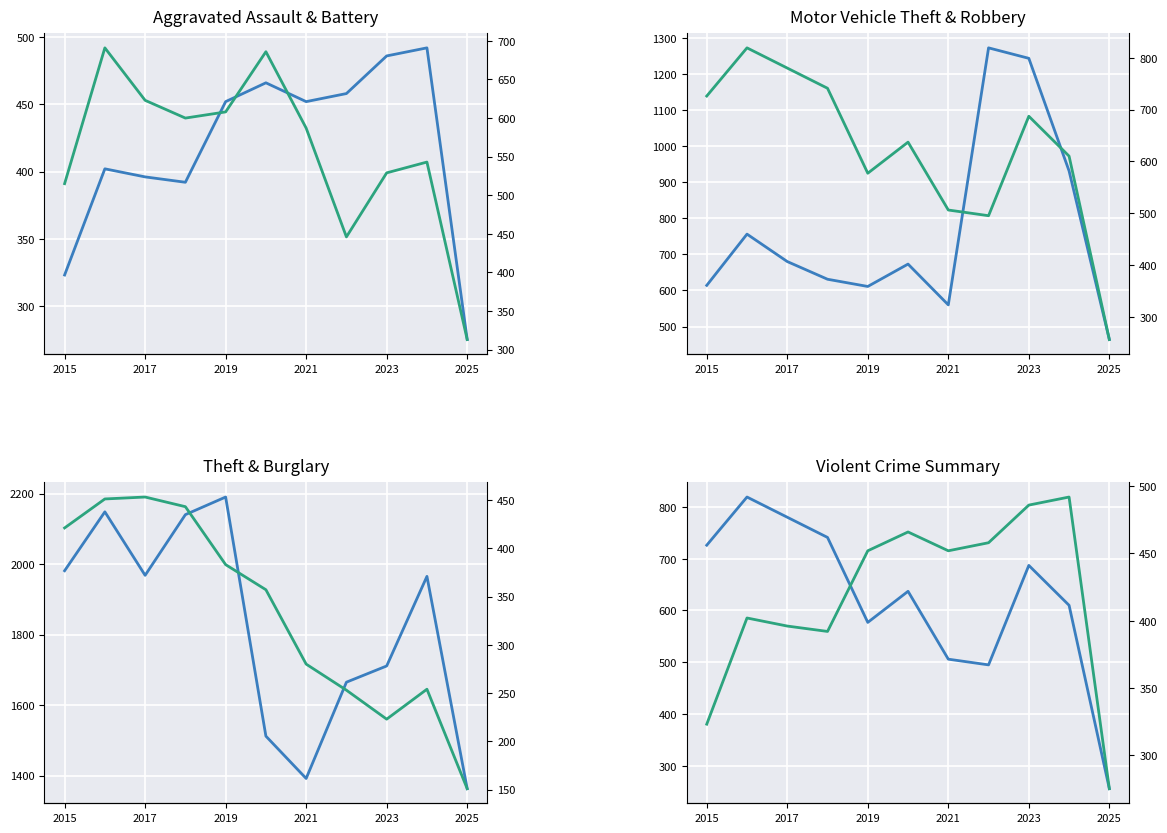

Reading right to left, list all the values displayed in this chart.

Aggravated Assault: 275	492	486	458	452	466	452	392	396	402	323
Aggravated Battery: 313	543	529	446	587	686	608	600	623	691	515
Motor Vehicle Theft: 464	931	1243	1272	560	673	611	631	680	756	614
Robbery: 256	610	687	495	506	637	577	741	780	819	726
Theft: 1363	1965	1711	1665	1392	1512	2190	2140	1968	2148	1981
Burglary: 151	254	223	253	280	357	383	443	453	451	421